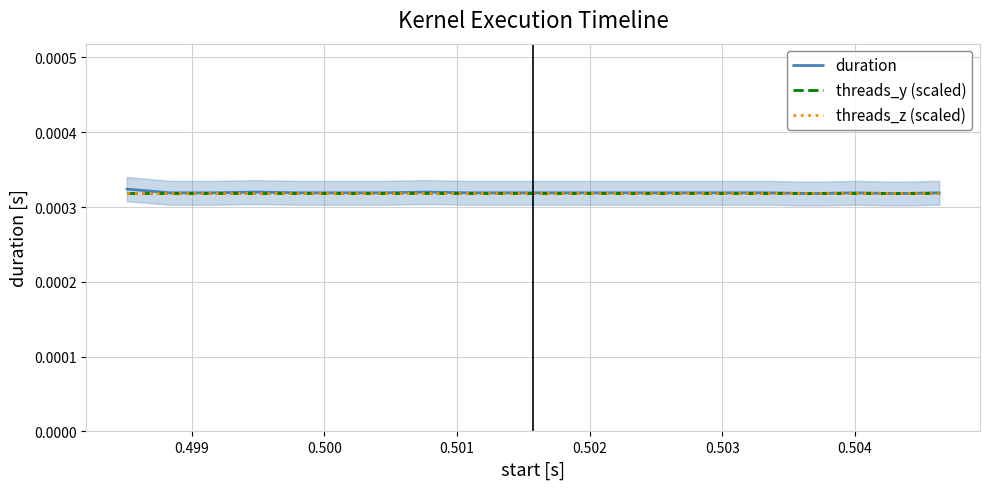

True or false: threads_y (scaled) and threads_z (scaled) cross at least once.

False